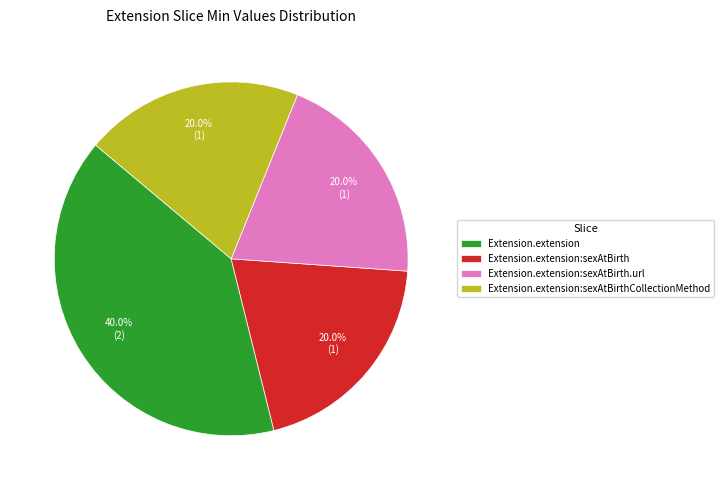

How many segments does this pie chart have?

4